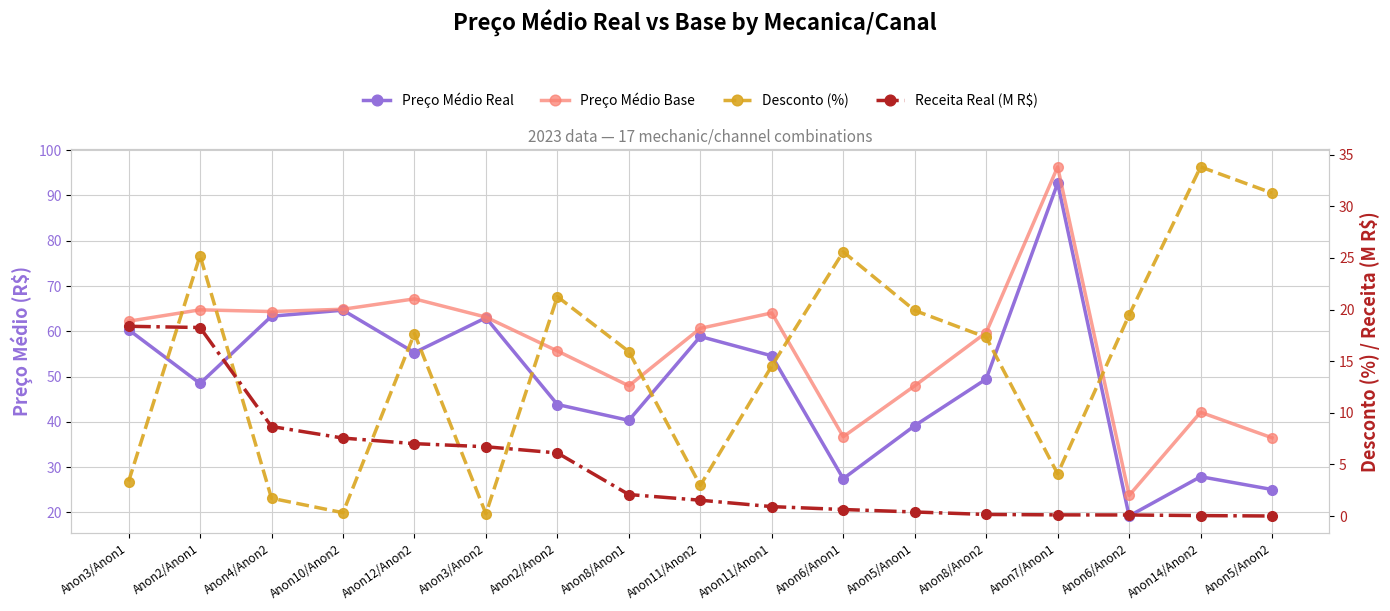

True or false: Preço Médio Base has a value of 164.2 at Anon7/Anon1.

False